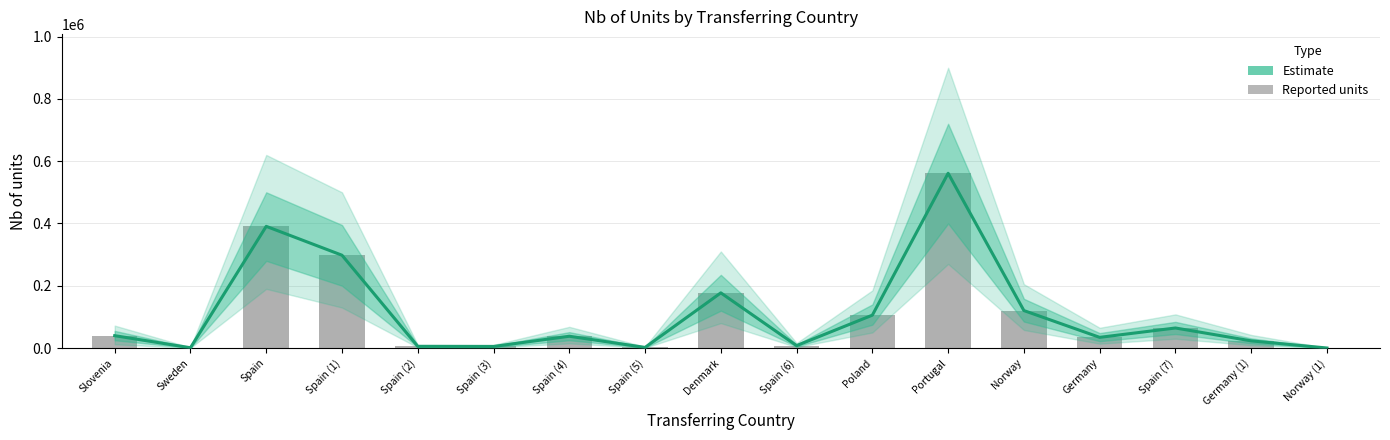

Reading left to right, transcribe all the data shown in this chart.

39667	918	390739	298001	5412	5000	37839	1955	177151	7749	105537	561113	120298	34270	64327	23005	92